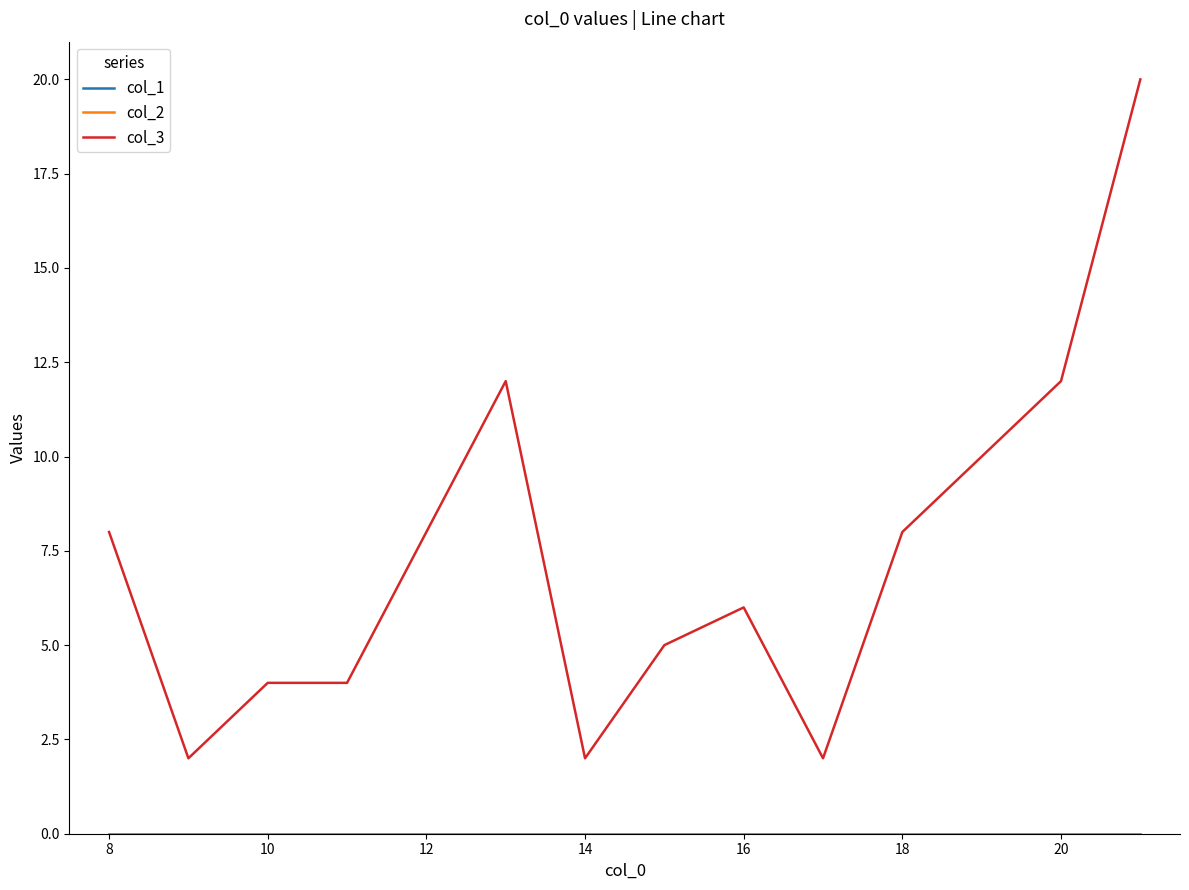

Does the chart display data point markers on the line(s)?

No